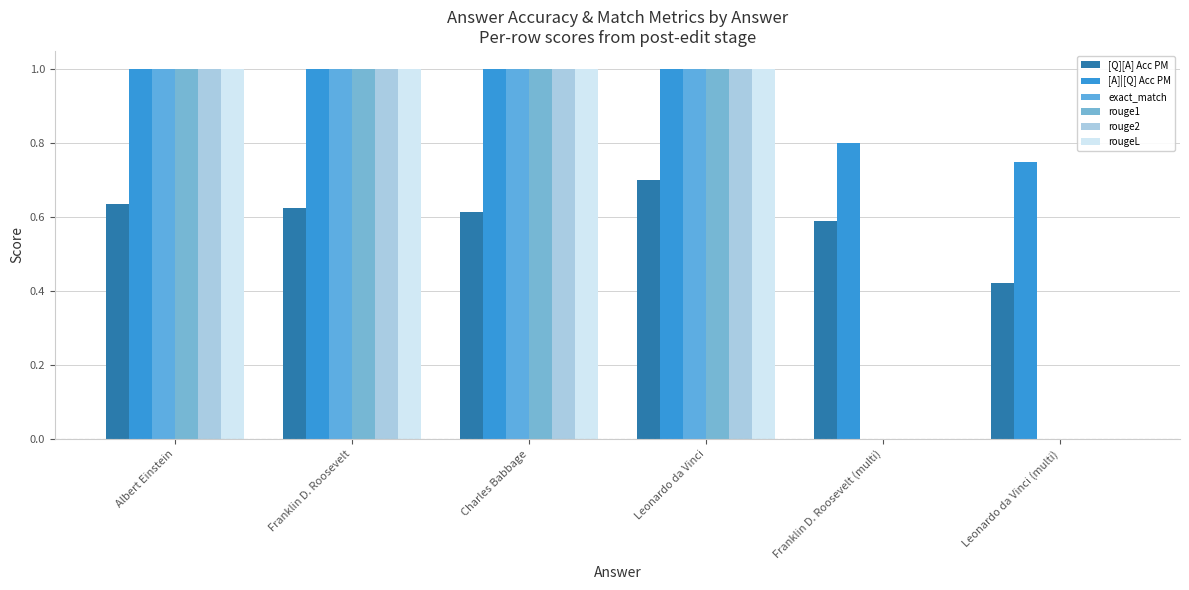

What is the sum of all exact_match values?

4.0